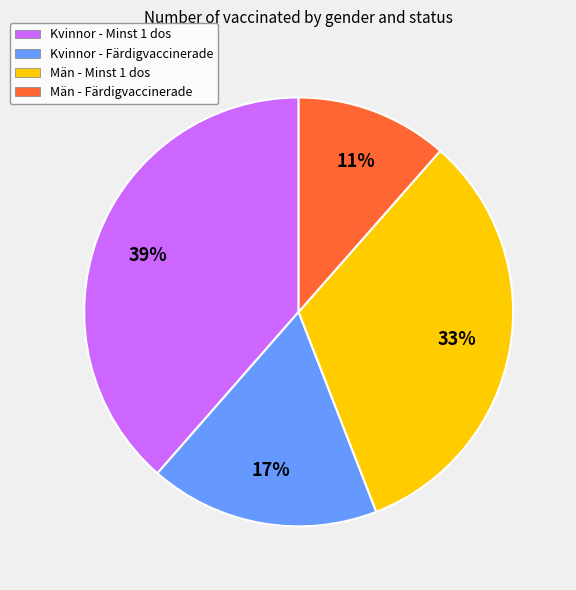

How many slices are in this pie chart?

4